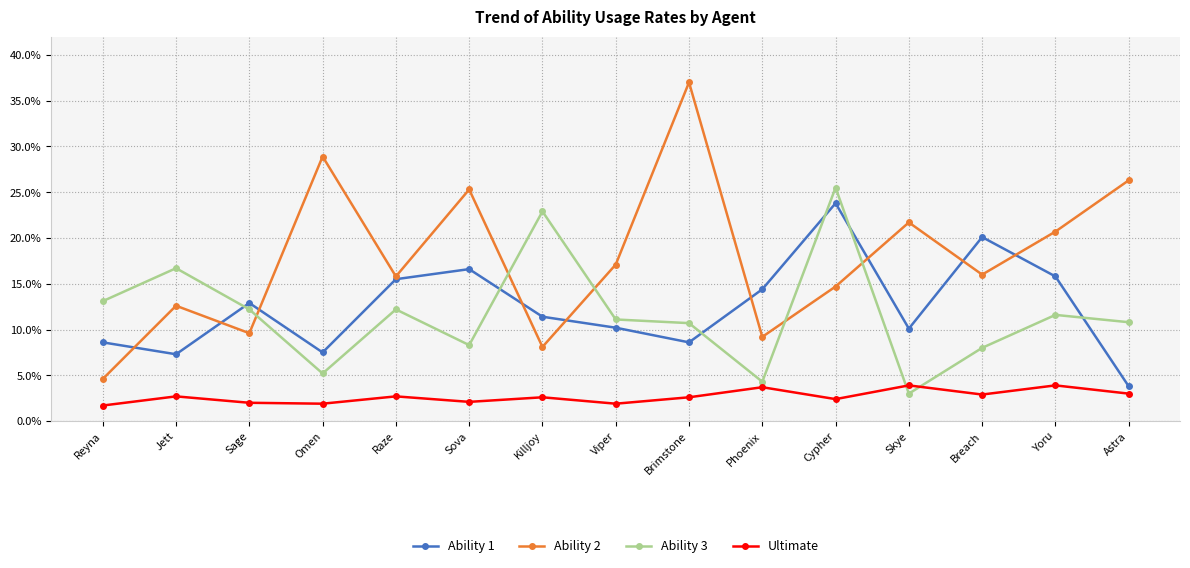

In Ability 2, how many points are lower than both neighbors (excluding endpoints)?

5